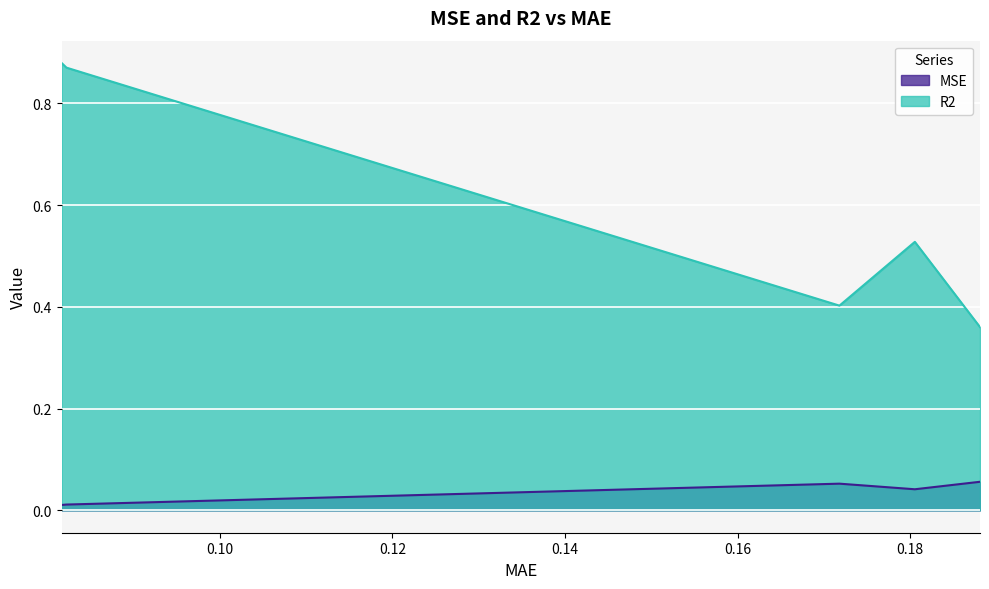

Reading left to right, transcribe all the data shown in this chart.

MSE: 0.1880808001745714=0.1	0.18053126773334172=0.0	0.17179487179487177=0.1	0.08222222222222207=0.0	0.08167252751804685=0.0
R2: 0.1880808001745714=0.4	0.18053126773334172=0.5	0.17179487179487177=0.4	0.08222222222222207=0.9	0.08167252751804685=0.9